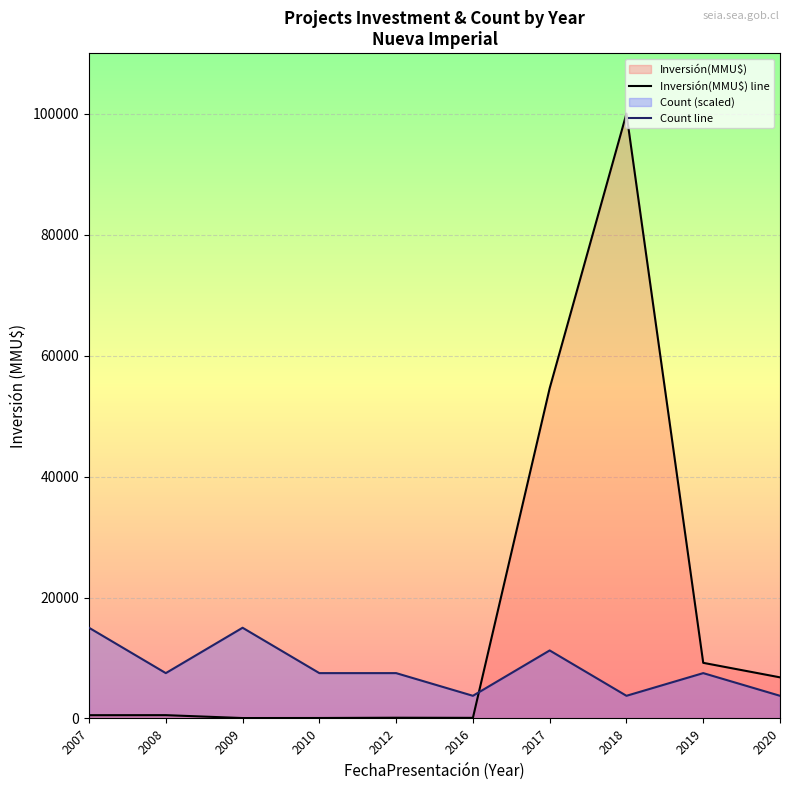

What are all the series names shown in the legend?

Count, Inversión(MMU$)